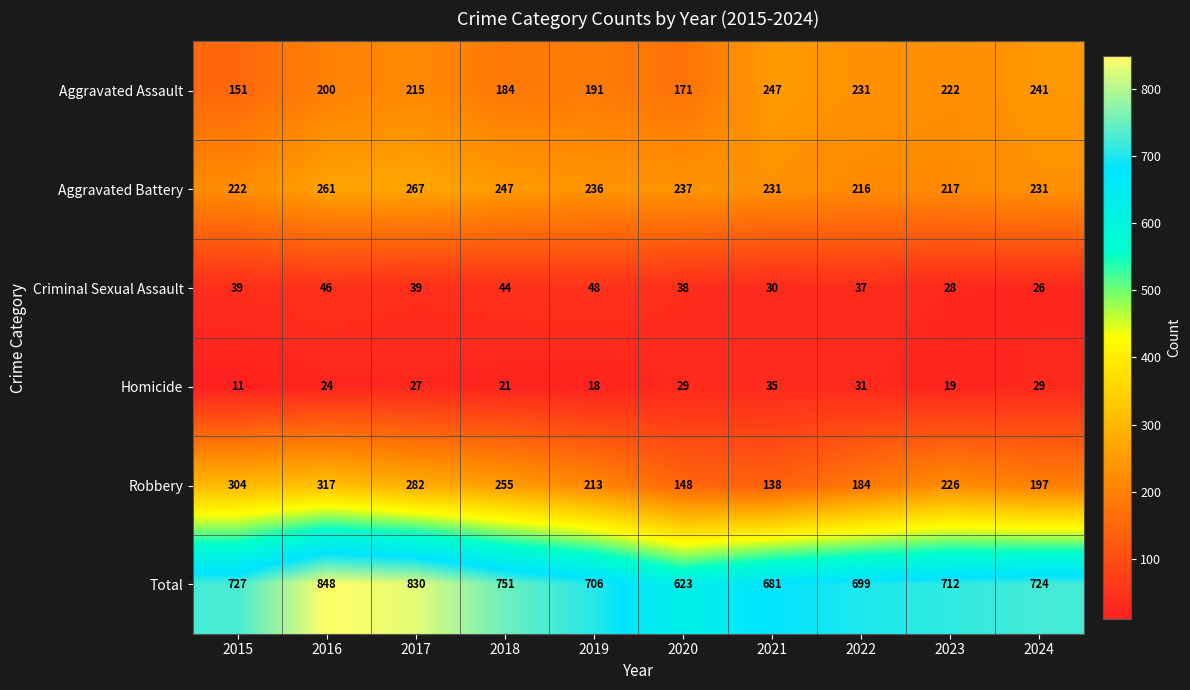

List the labels in order of Total value, smallest first.

2020, 2021, 2022, 2019, 2023, 2024, 2015, 2018, 2017, 2016